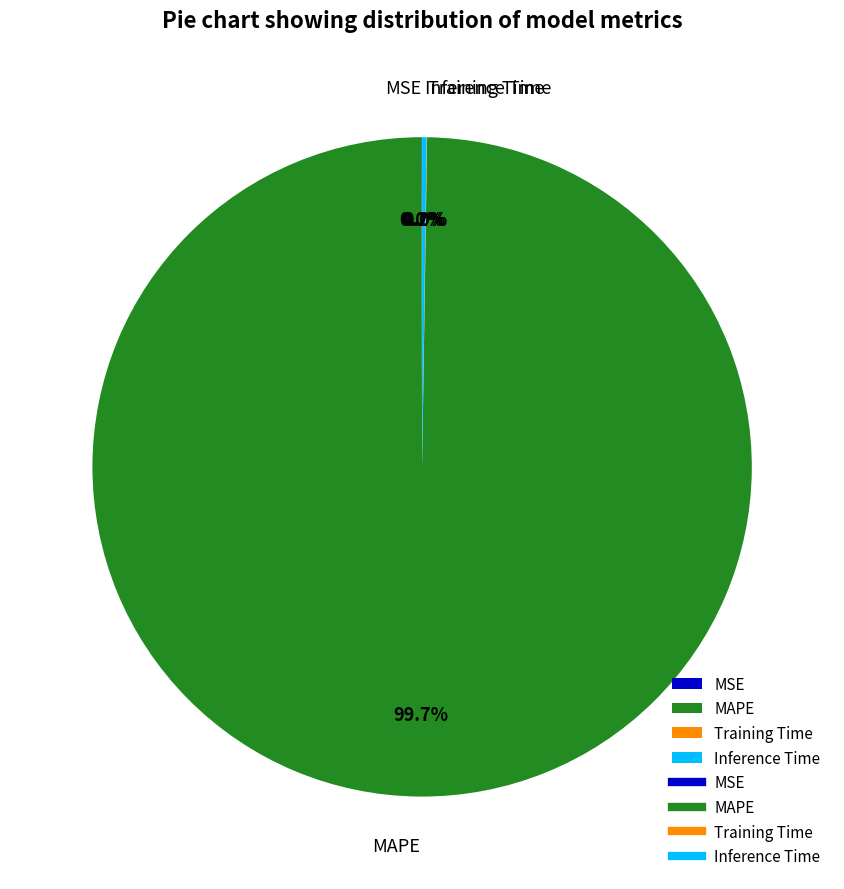

Does any single category account for the majority?

Yes